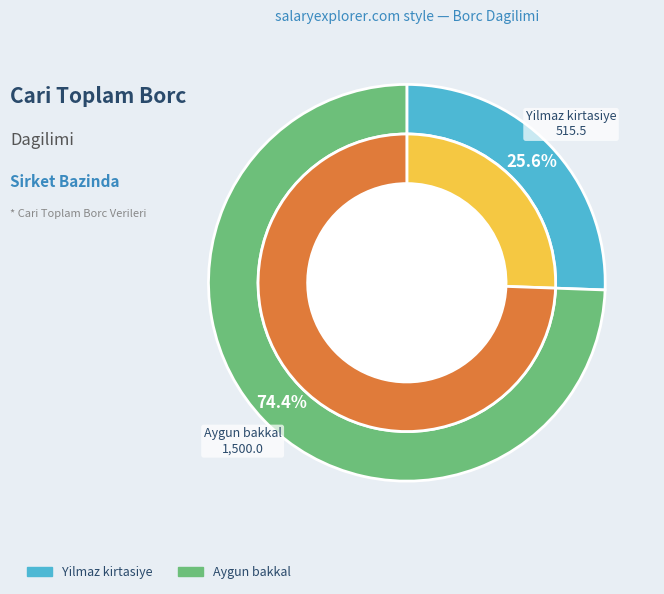

How many slices are in this pie chart?

2